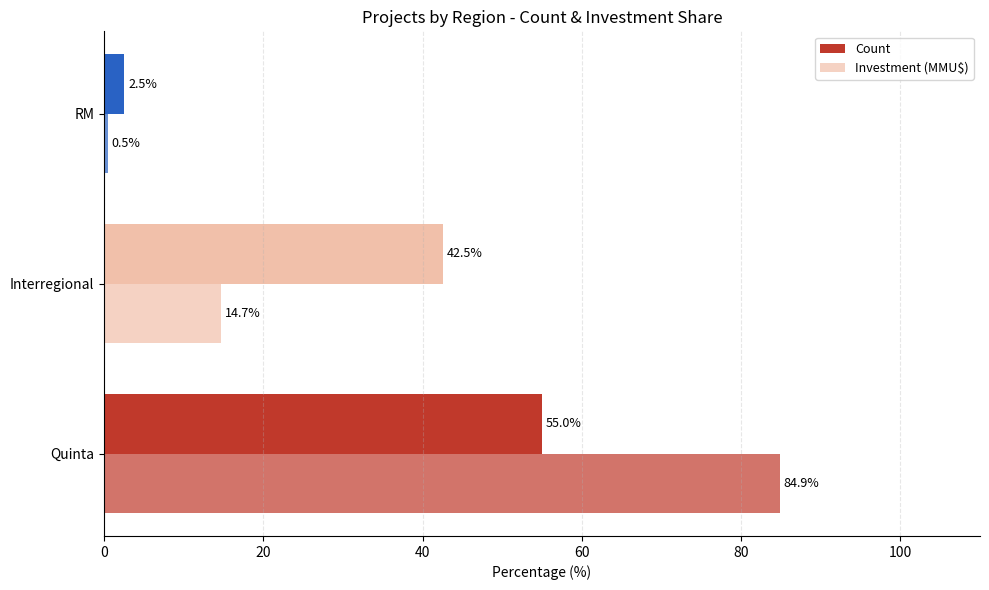

How many series are shown in this chart?

2